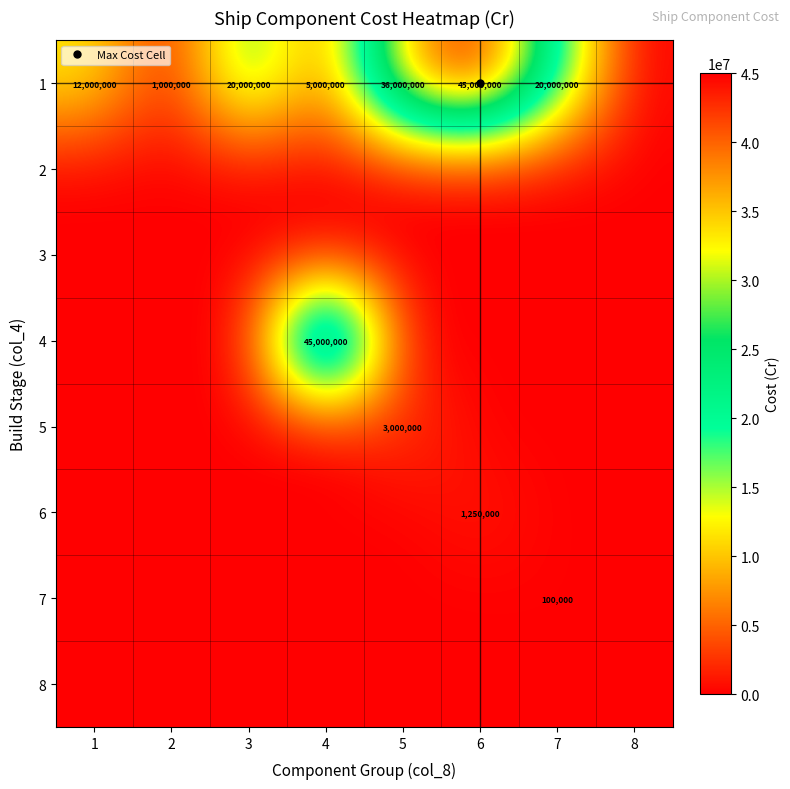

The value of 4 at 2 is 0. True or false?

True